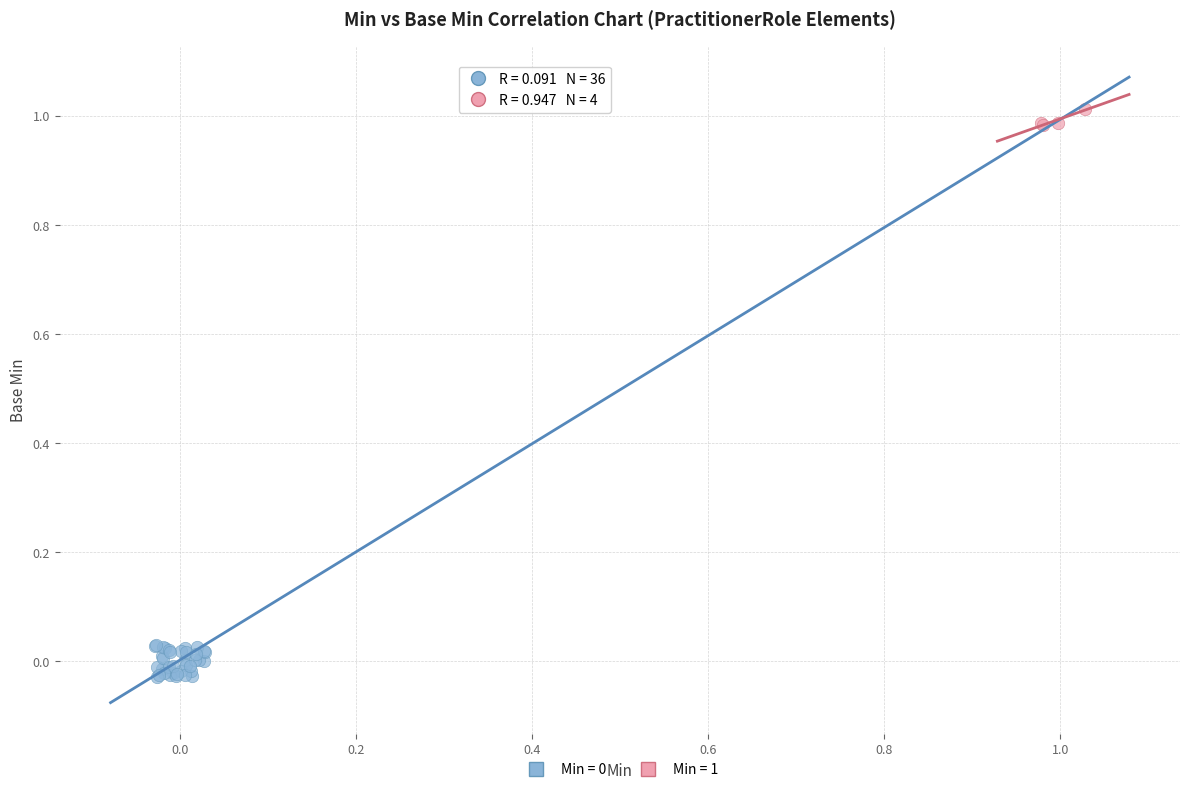

Which series reaches the maximum Y coordinate?

Min = 1